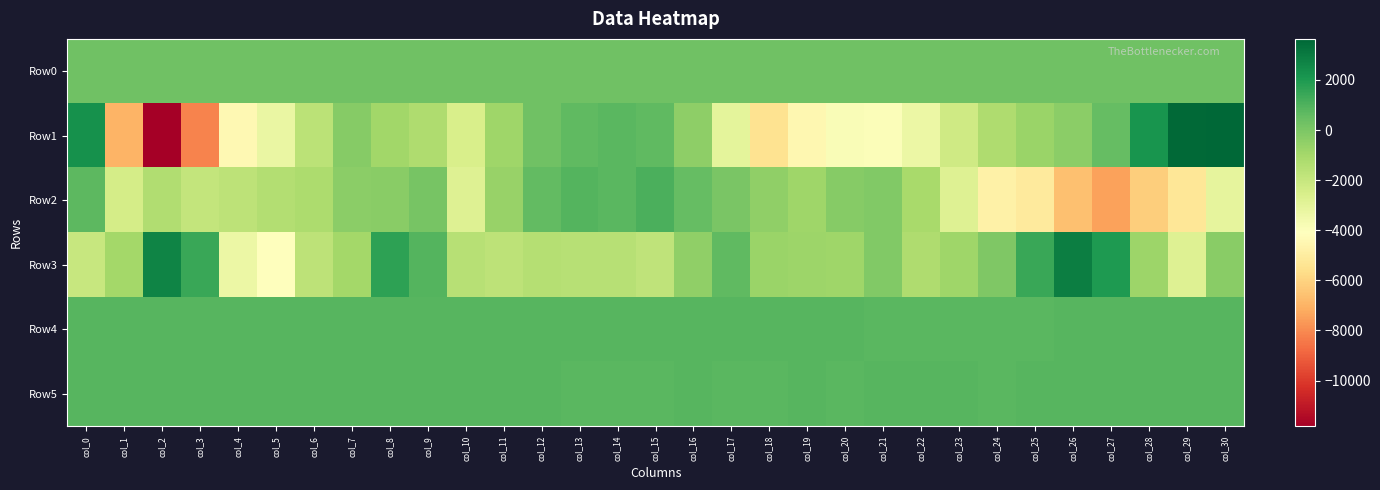

What is the smallest value displayed?

-11823.0